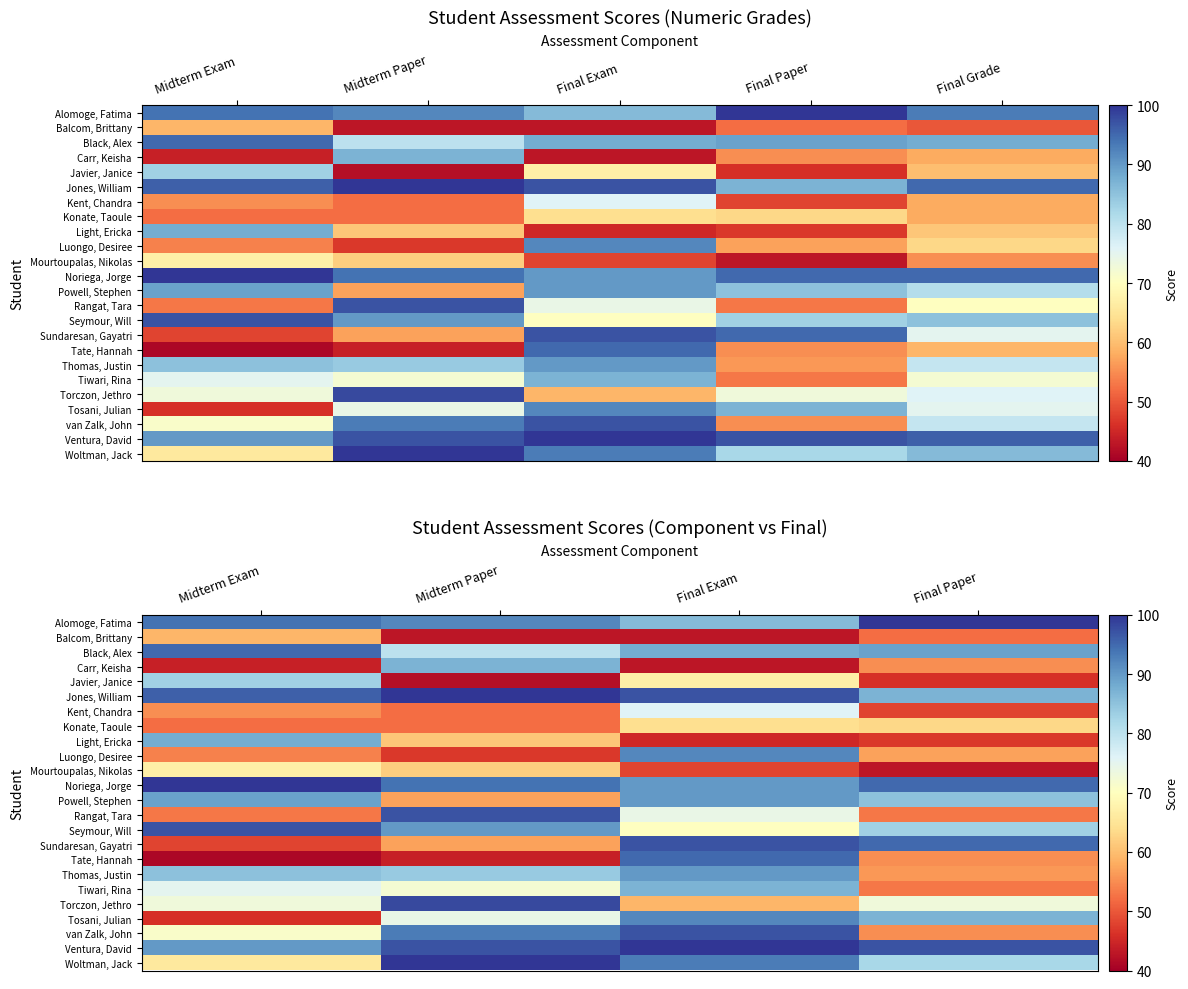

Is the value of Alomoge, Fatima at Final Exam greater than the value of Konate, Taoule at Final Exam?

Yes